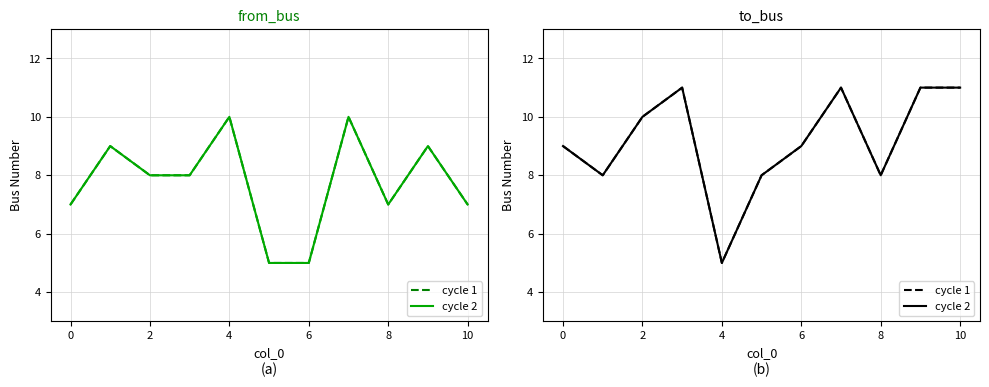

List the series in order of their peak value, lowest first.

cycle 1, cycle 2